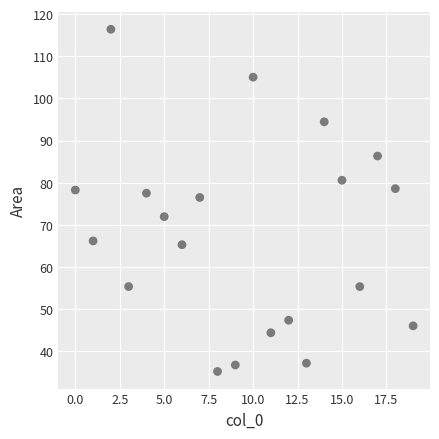

What is the range of Y values (max minus min)?

81.2